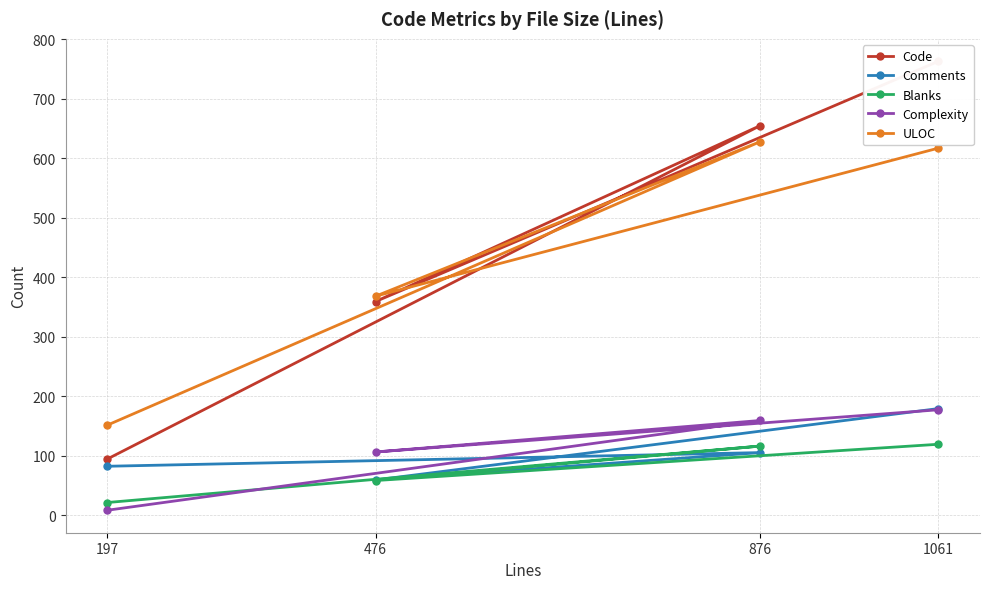

Reading right to left, transcribe all the data shown in this chart.

Code: 197=94	876=655	476=359	1061=763
Comments: 197=82	876=105	476=59	1061=179
Blanks: 197=21	876=116	476=58	1061=119
Complexity: 197=8	876=159	476=106	1061=177
ULOC: 197=151	876=628	476=368	1061=617